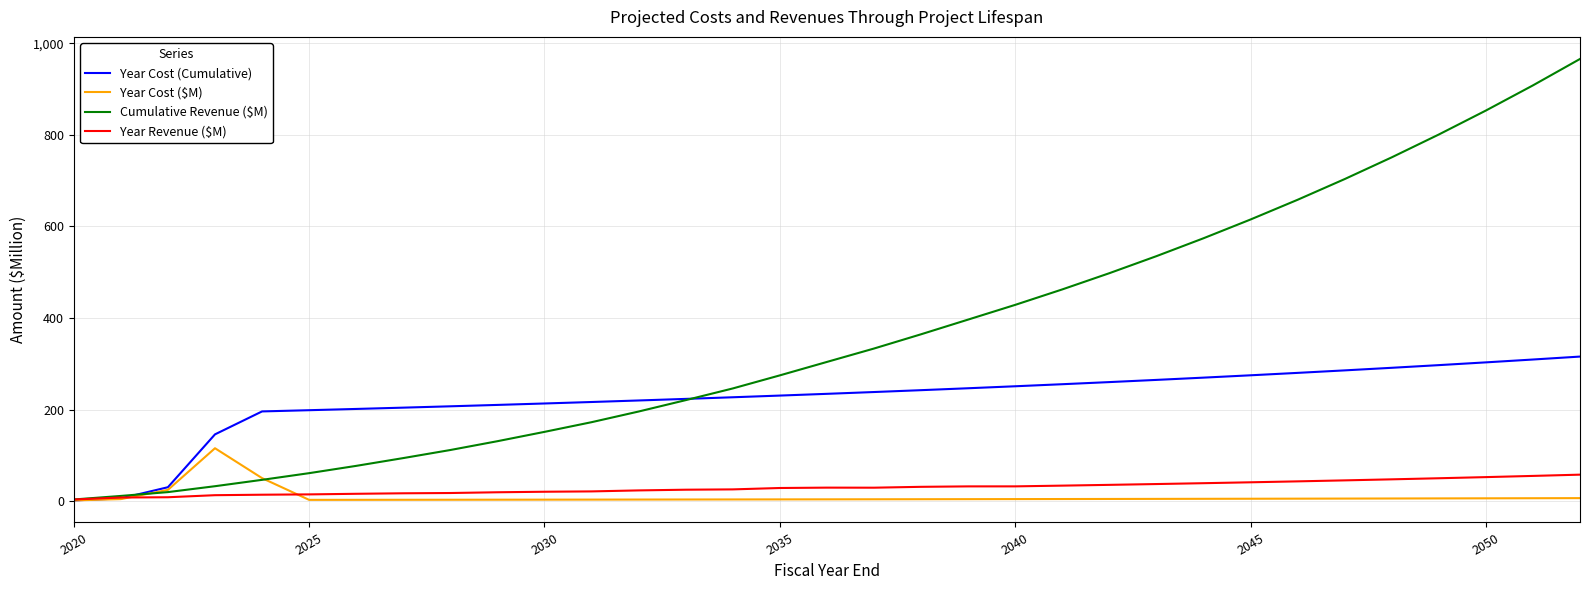

At how many categories does at least one series exceed 107?

30